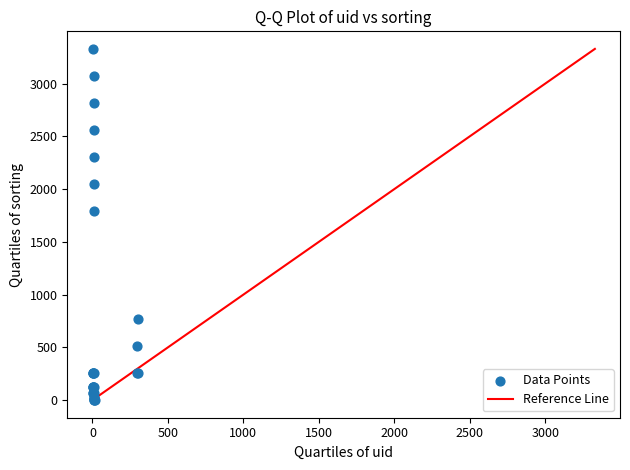

What Y value in the scatter plot is closest to 1664?

1792